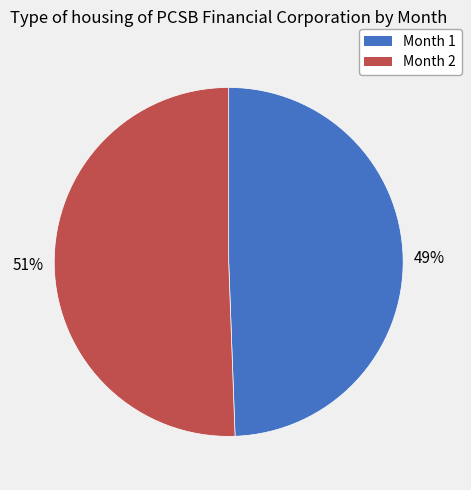

Rank the categories by value from lowest to highest.

Month 1, Month 2